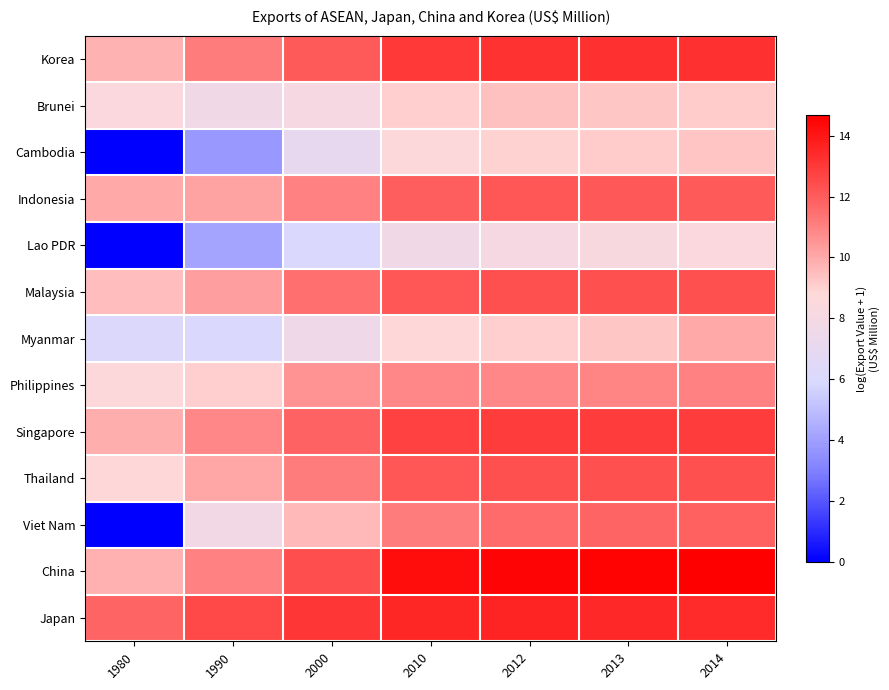

Which series has the largest range (max minus min)?

Viet Nam